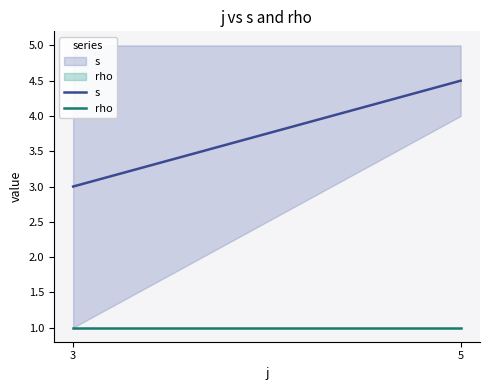

Which series has the largest range (max minus min)?

s